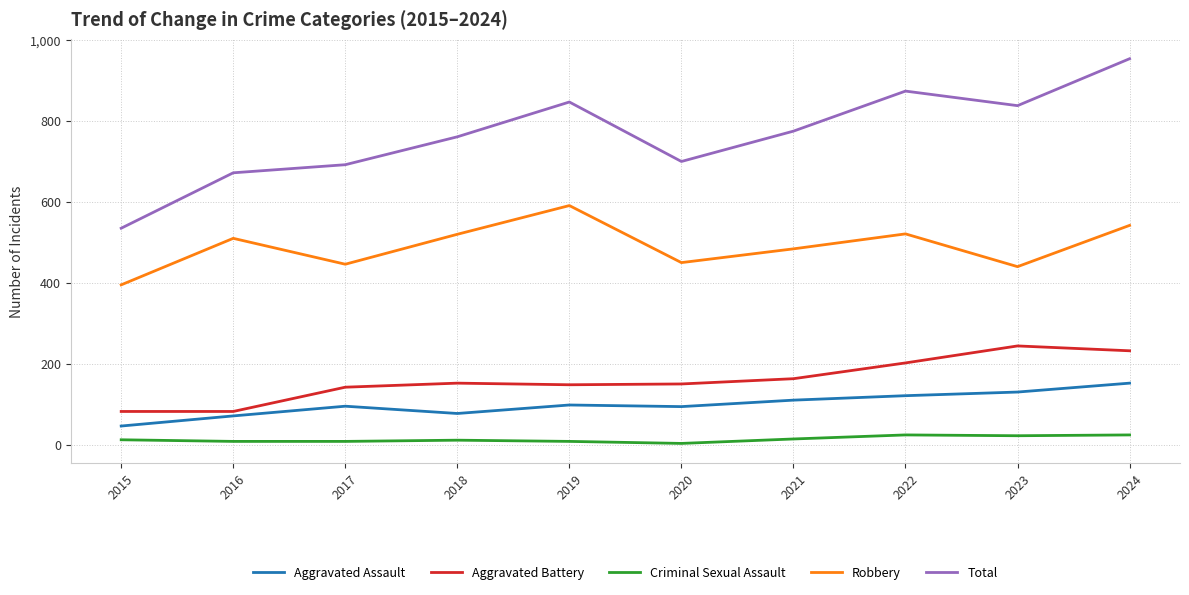

Between 2016 and 2019, which series saw the biggest shift?

Total